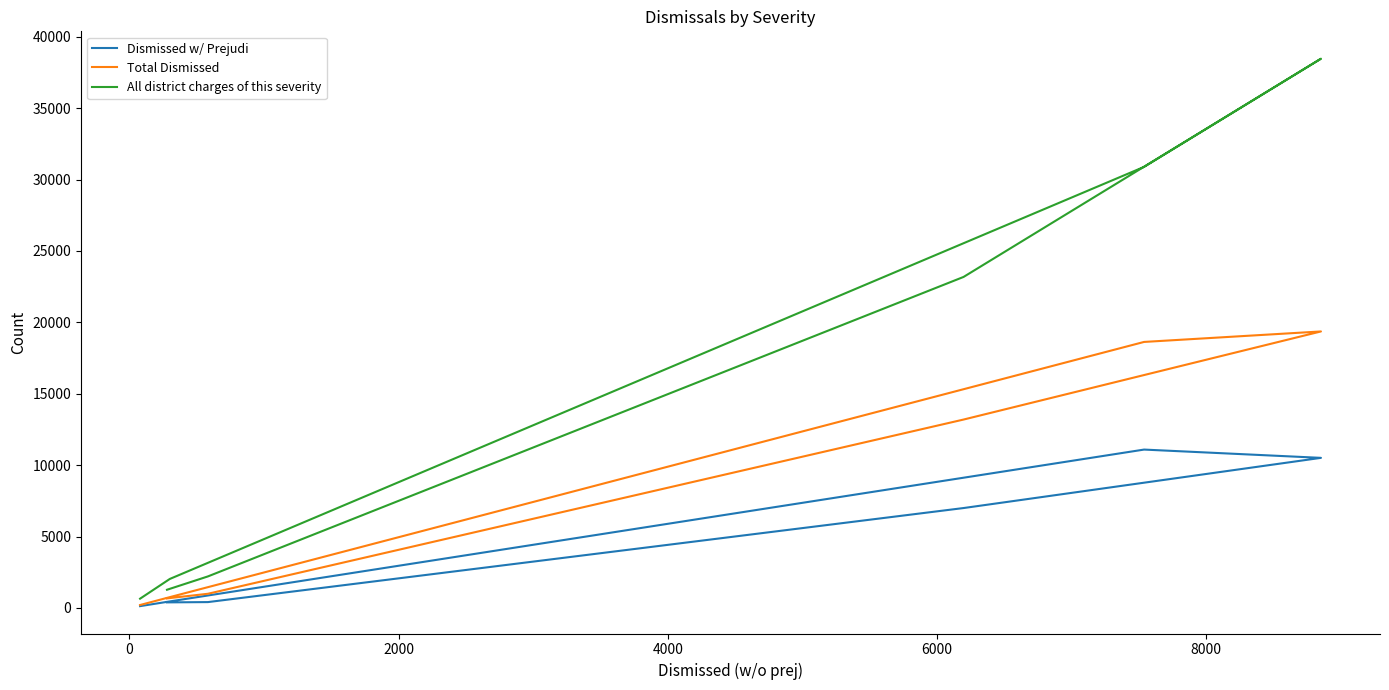

Which series has the largest range (max minus min)?

All district charges of this severity